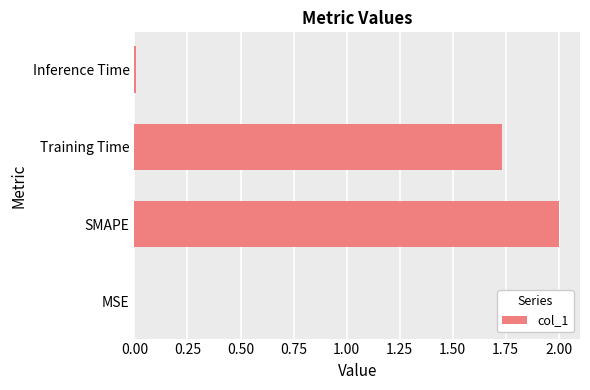

What is the approximate value at SMAPE?

2.0